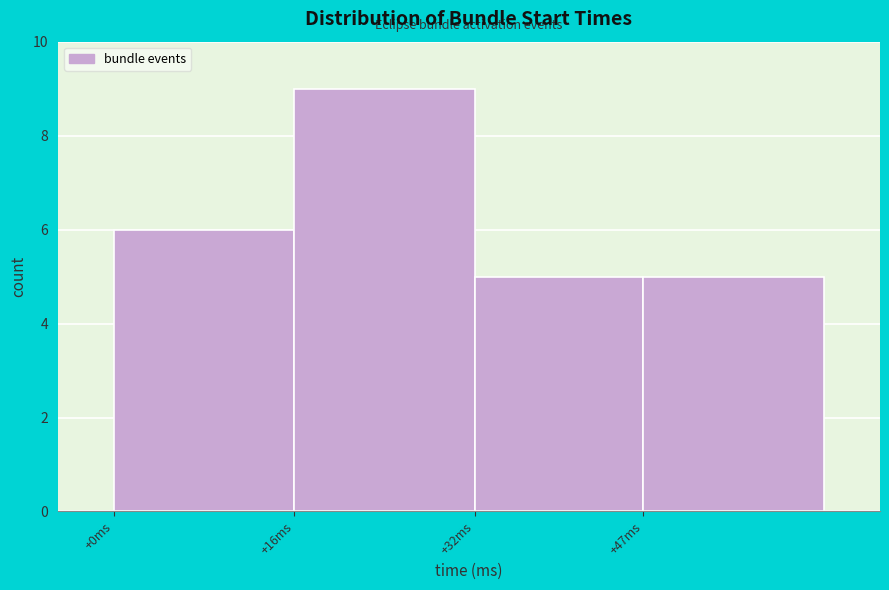

Reading right to left, list all the values displayed in this chart.

+47ms=5	+32ms=5	+16ms=9	+0ms=6